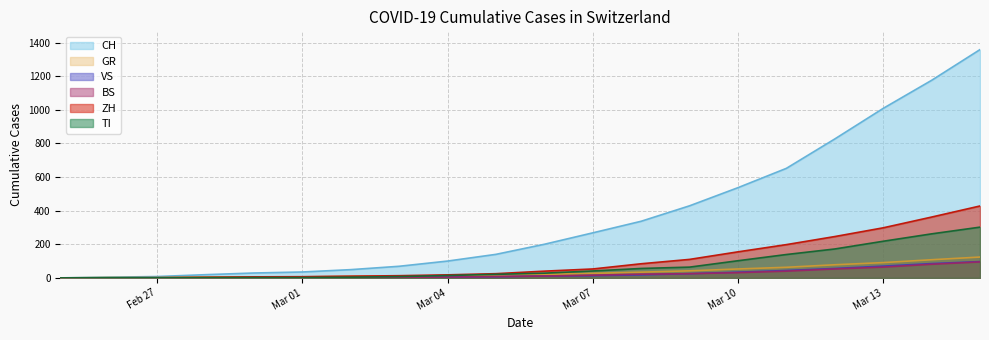

Which series has the largest total across all categories?

CH